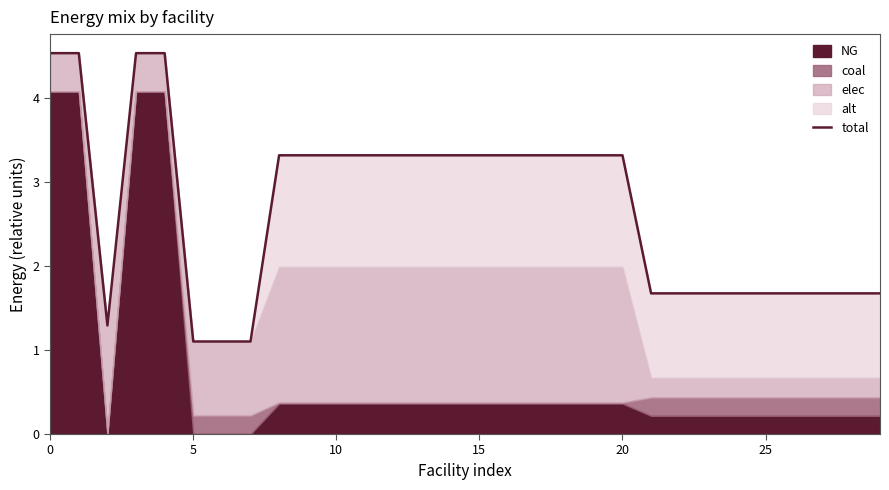

How many points are higher than both their immediate neighbors (excluding endpoints)?

1